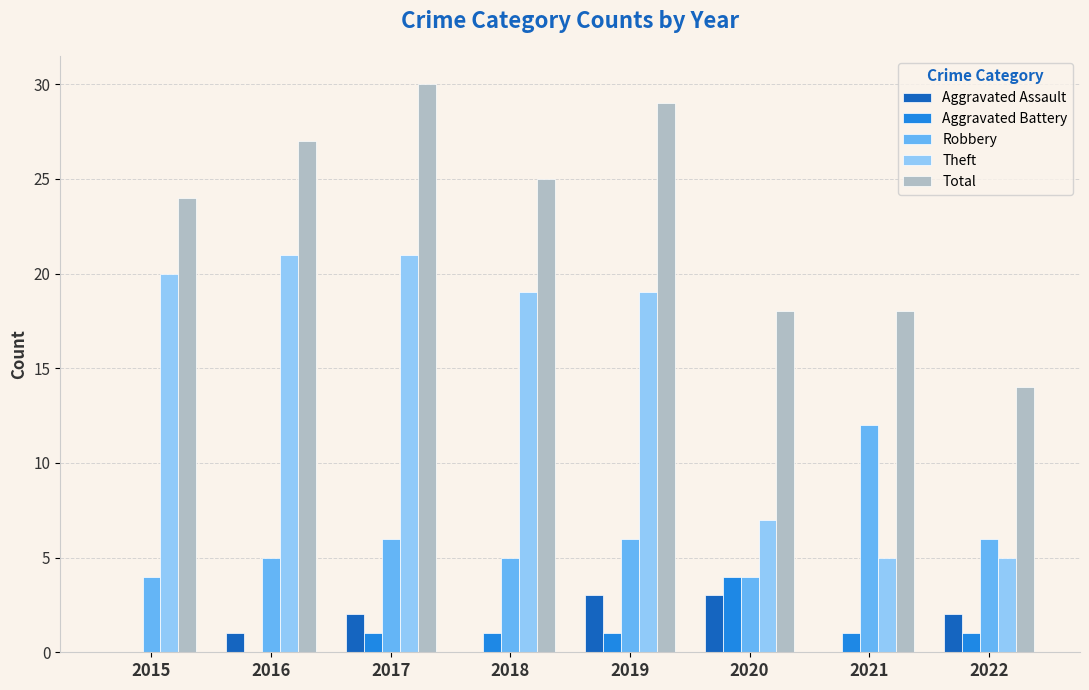

What is the average value of the Total series?

23